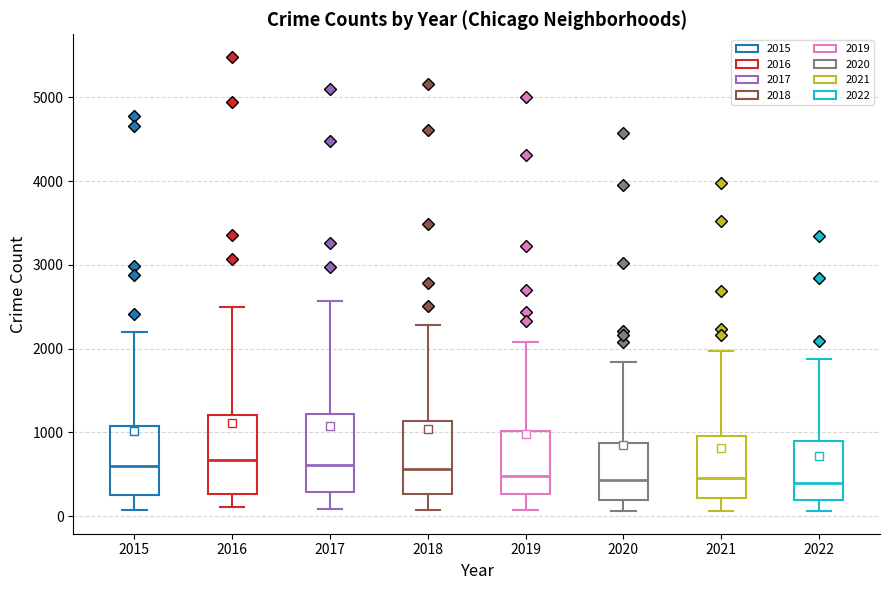

Reading left to right, read every box against the y-axis: the position of its median line, the range the box covers, and the ends of its whiskers. The values are not printed on the chart, so give them approximately, as read against the axis.

2015: median 600, box 300 to 1100, whiskers 100 to 2200
2016: median 700, box 300 to 1200, whiskers 100 to 2500
2017: median 600, box 300 to 1200, whiskers 100 to 2600
2018: median 600, box 300 to 1100, whiskers 100 to 2300
2019: median 500, box 300 to 1000, whiskers 100 to 2100
2020: median 400, box 200 to 900, whiskers 100 to 1800
2021: median 500, box 200 to 1000, whiskers 100 to 2000
2022: median 400, box 200 to 900, whiskers 100 to 1900